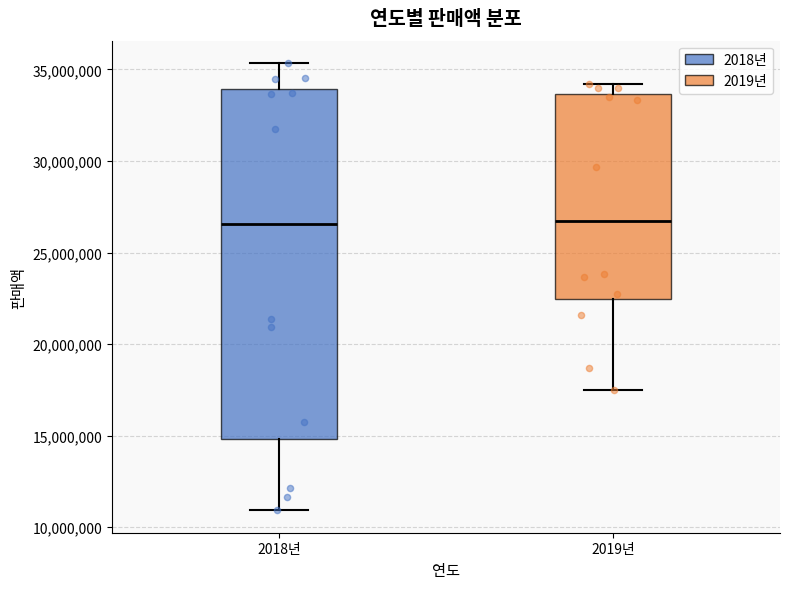

Reading left to right, transcribe this box plot: for each box, give where its median line is, the range the box spans, and where its two whiskers end, as read against the y-axis. The values are not printed on the chart, so give them approximately, as read against the axis.

2018년: median 26500000, box 15000000 to 34000000, whiskers 11000000 to 35500000
2019년: median 26500000, box 22500000 to 33500000, whiskers 17500000 to 34000000